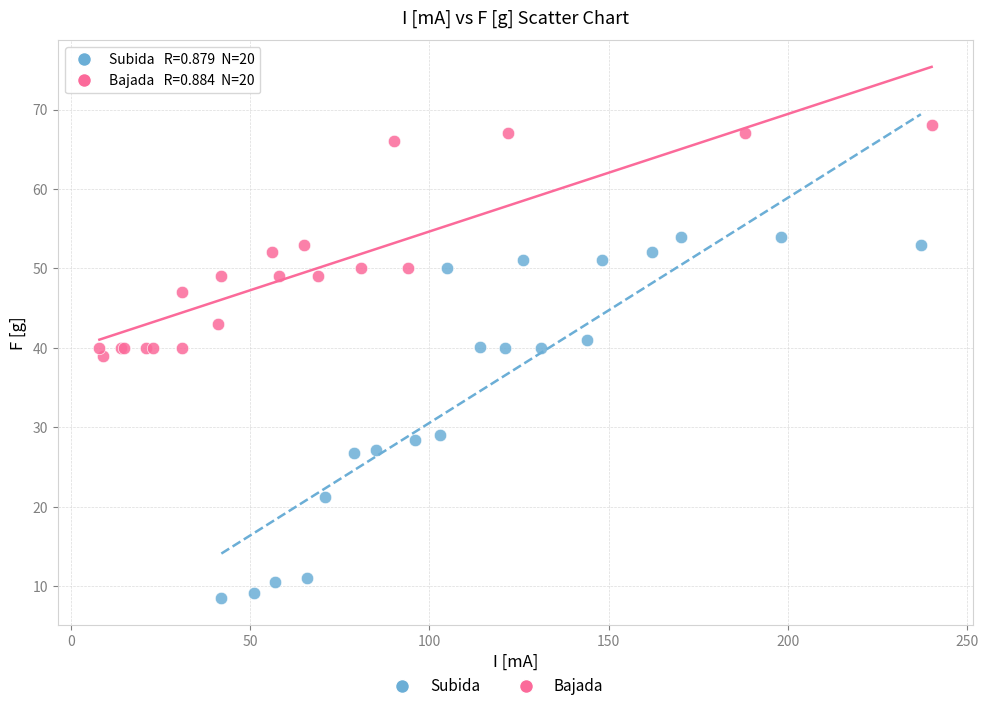

Which series contains the lowest Y value?

Subida